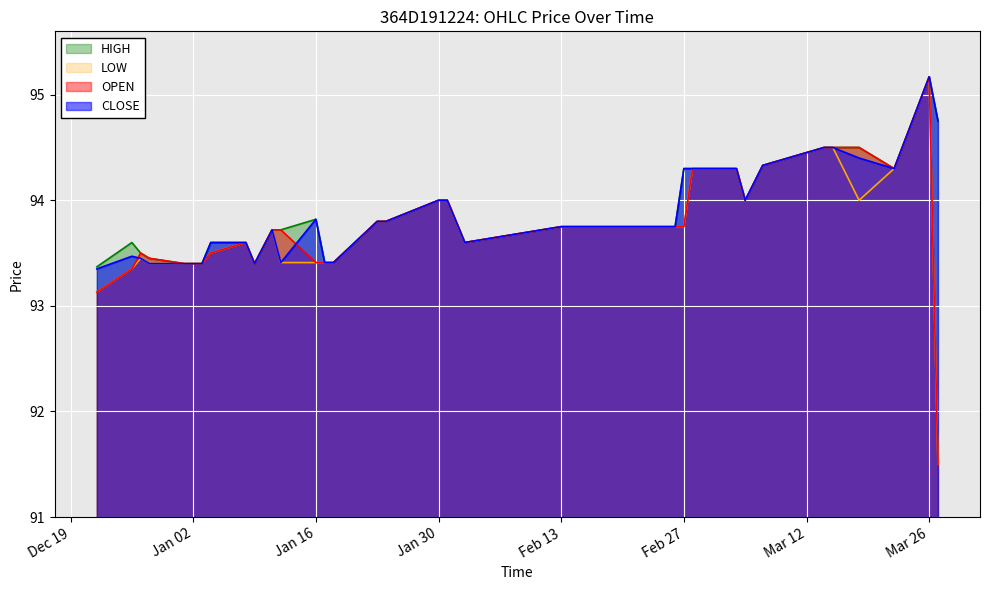

What is the difference between the HIGH values at 2024-01-23 and 2024-01-31?

0.2